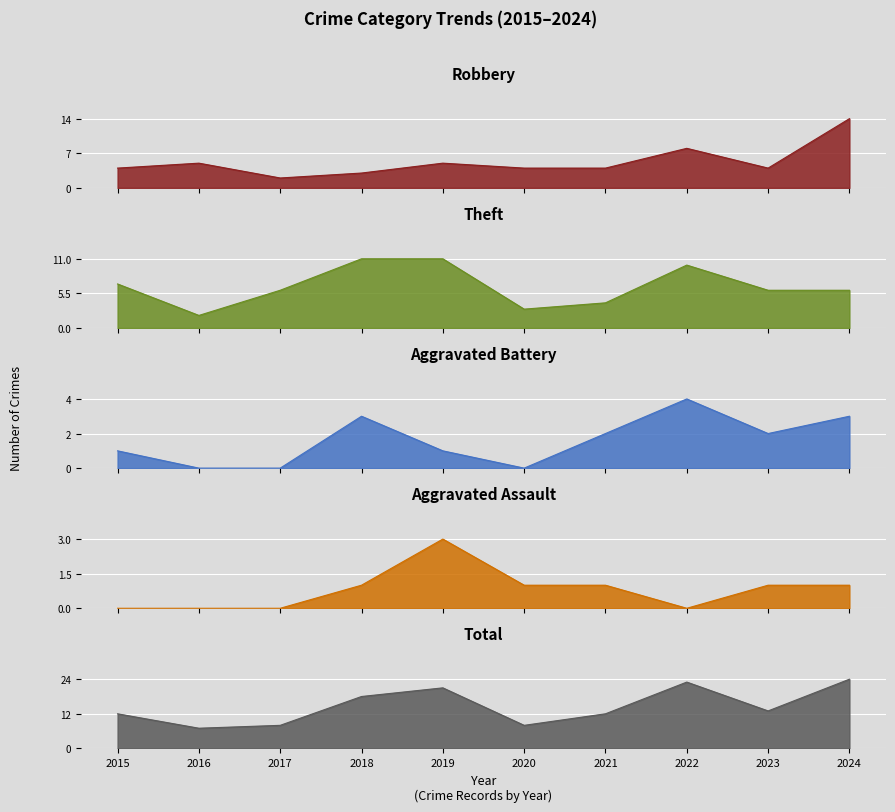

Is the value of Theft at 2016 greater than the value of Robbery at 2022?

No